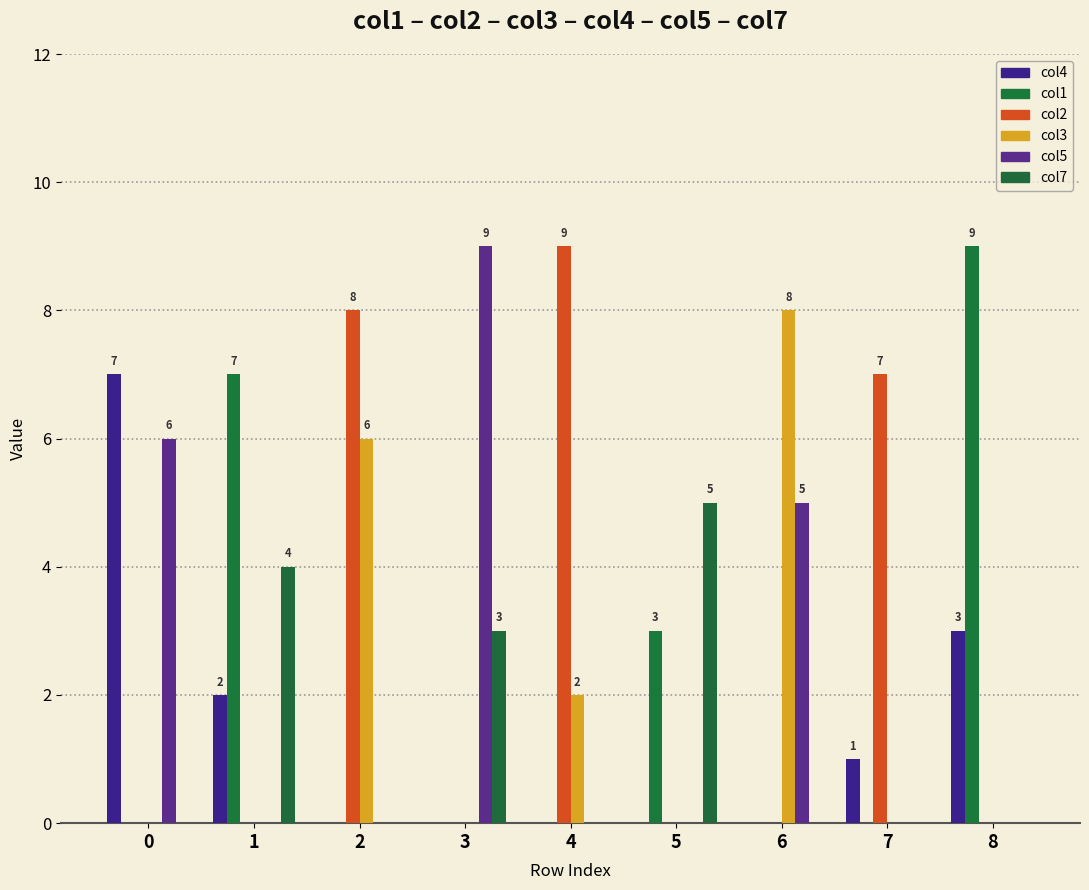

Count the number of categories in the chart.

9